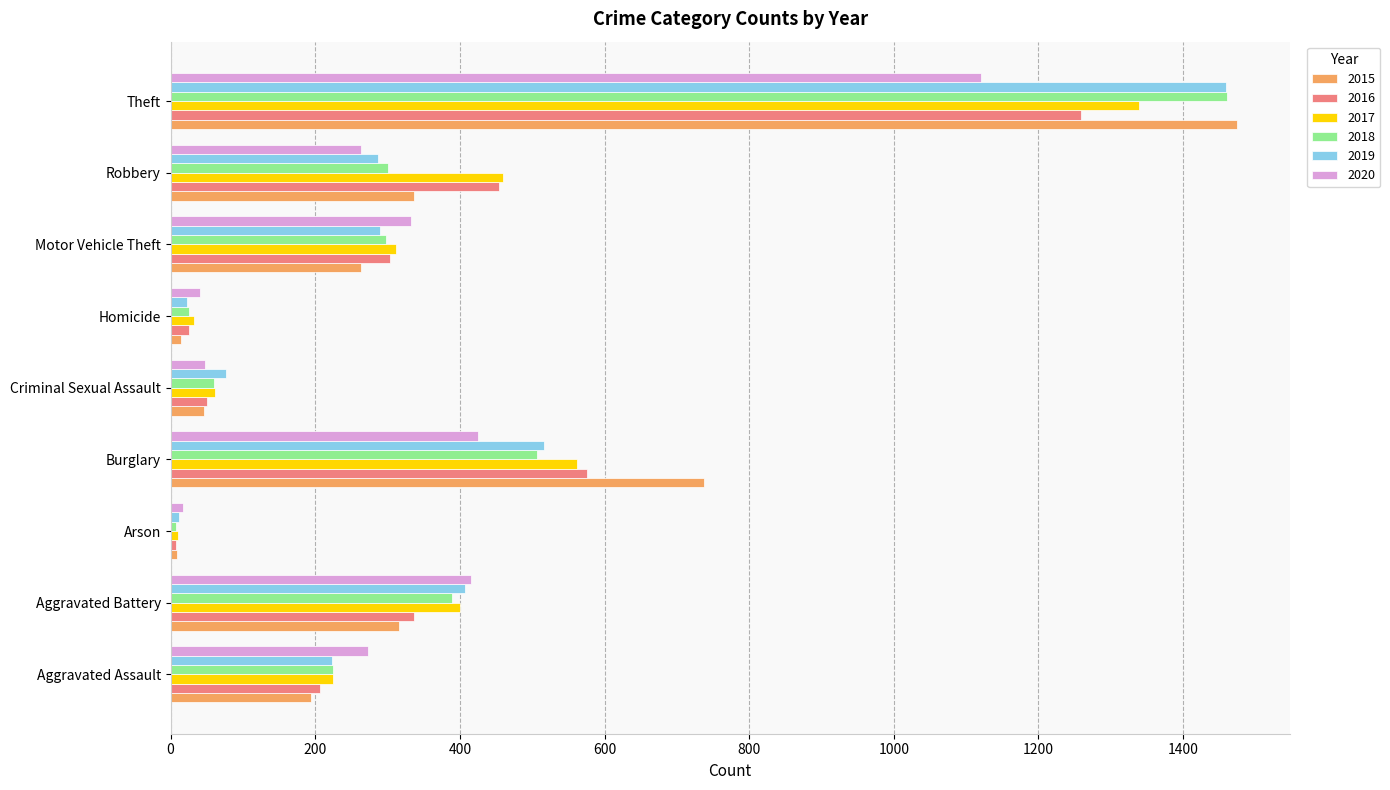

Which category has the highest value in the 2015 series?

Theft